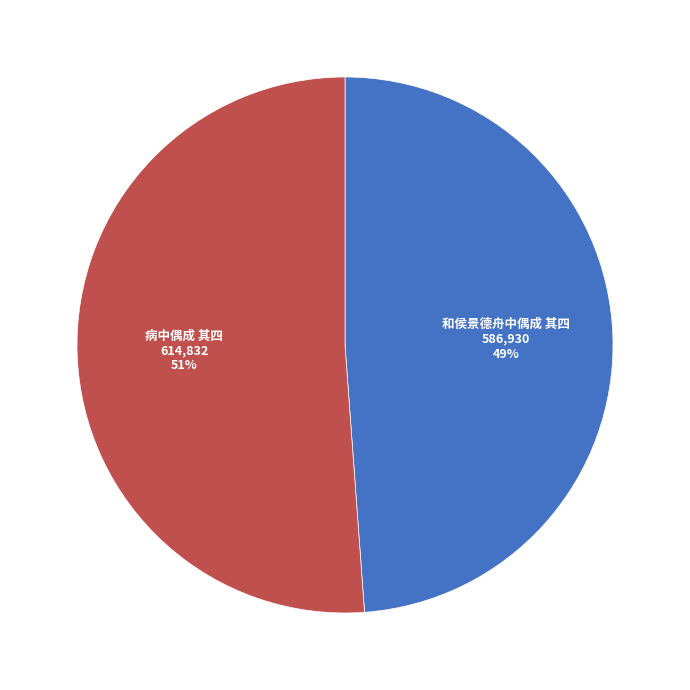

Which has a higher value, 病中偶成 其四 or 和侯景德舟中偶成 其四?

病中偶成 其四